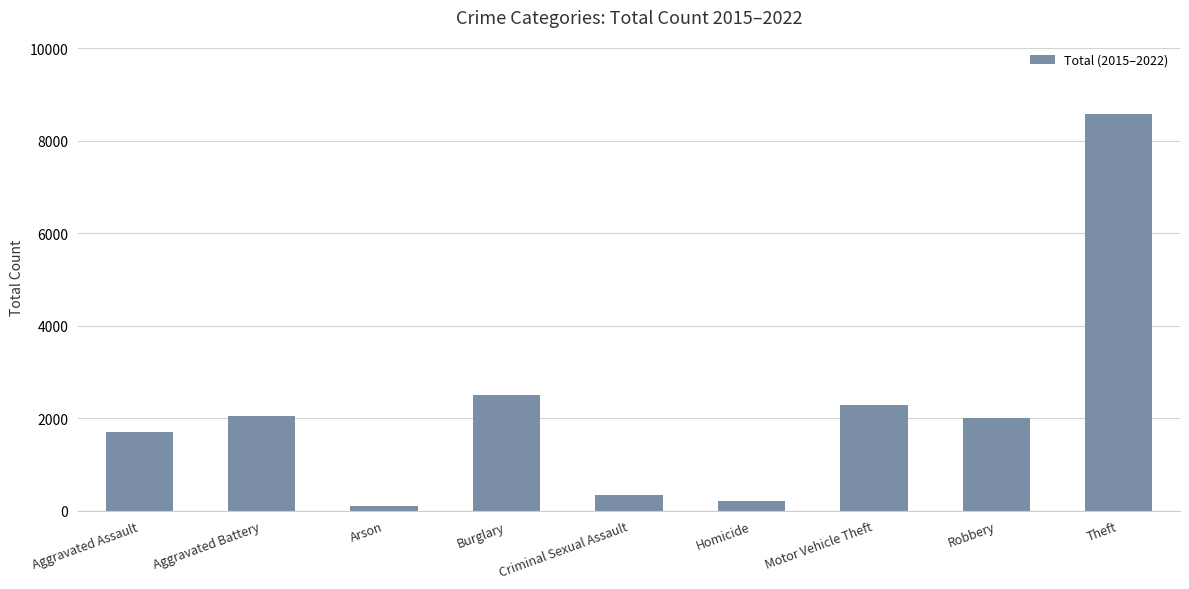

Which label corresponds to the largest value in the chart?

Theft